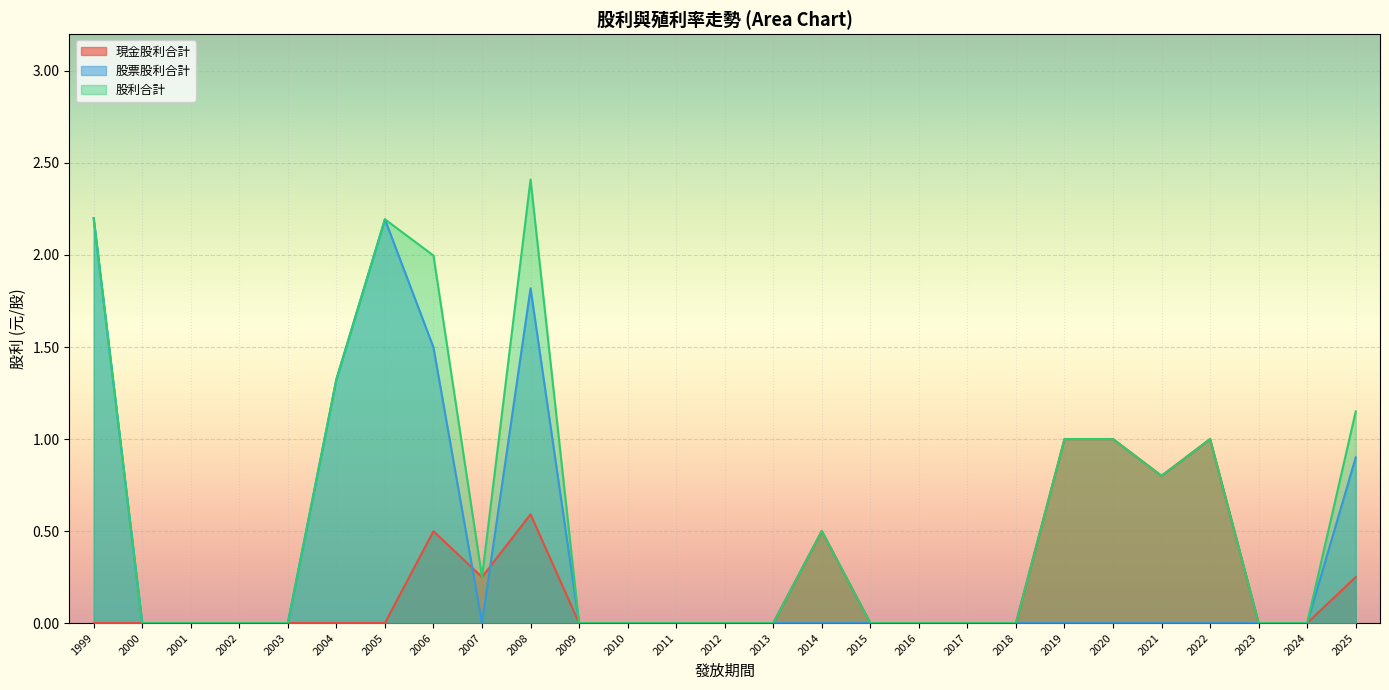

In 股利合計, how many points are higher than both neighbors (excluding endpoints)?

4